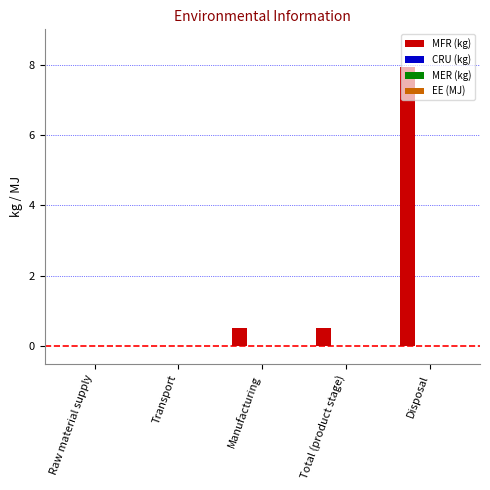

How many categories are shown in the chart?

5